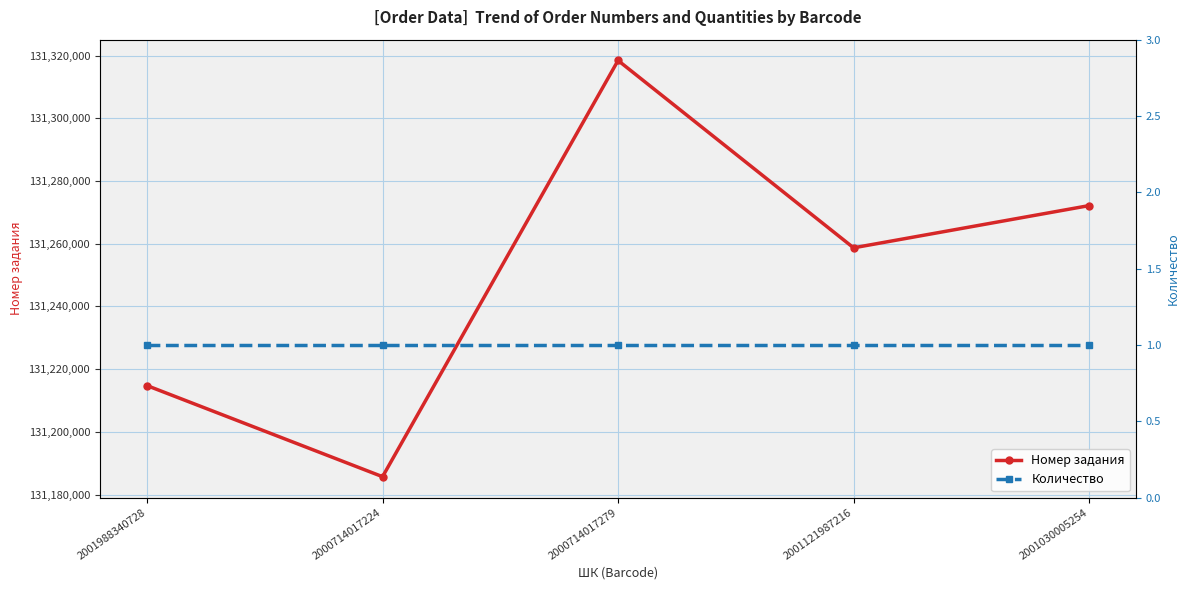

Rank the categories by Количество value from highest to lowest.

2001988340728, 2000714017224, 2000714017279, 2001121987216, 2001030005254